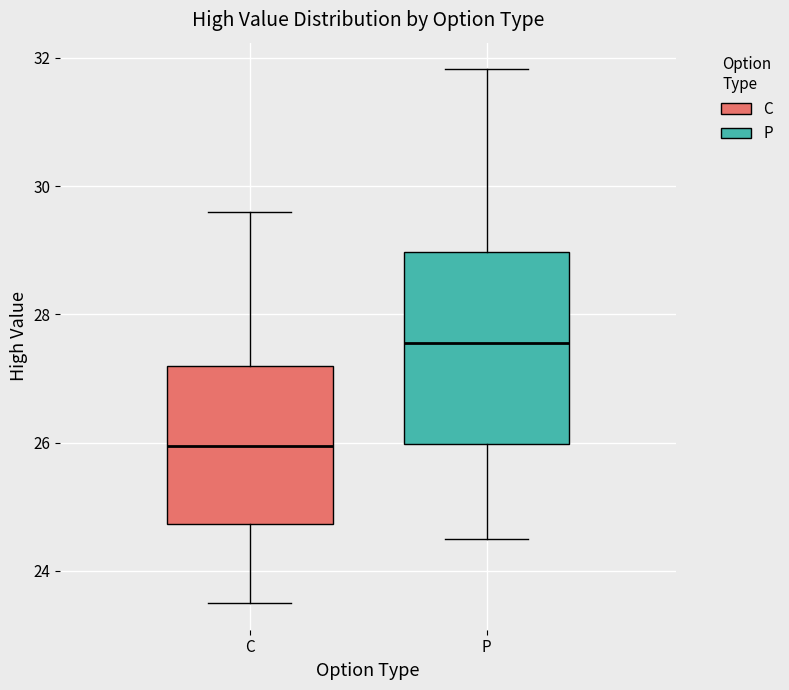

Reading left to right, read every box against the y-axis: the position of its median line, the range the box covers, and the ends of its whiskers. The values are not printed on the chart, so give them approximately, as read against the axis.

C: median 26.0, box 24.8 to 27.2, whiskers 23.6 to 29.6
P: median 27.6, box 26.0 to 29.0, whiskers 24.6 to 31.8